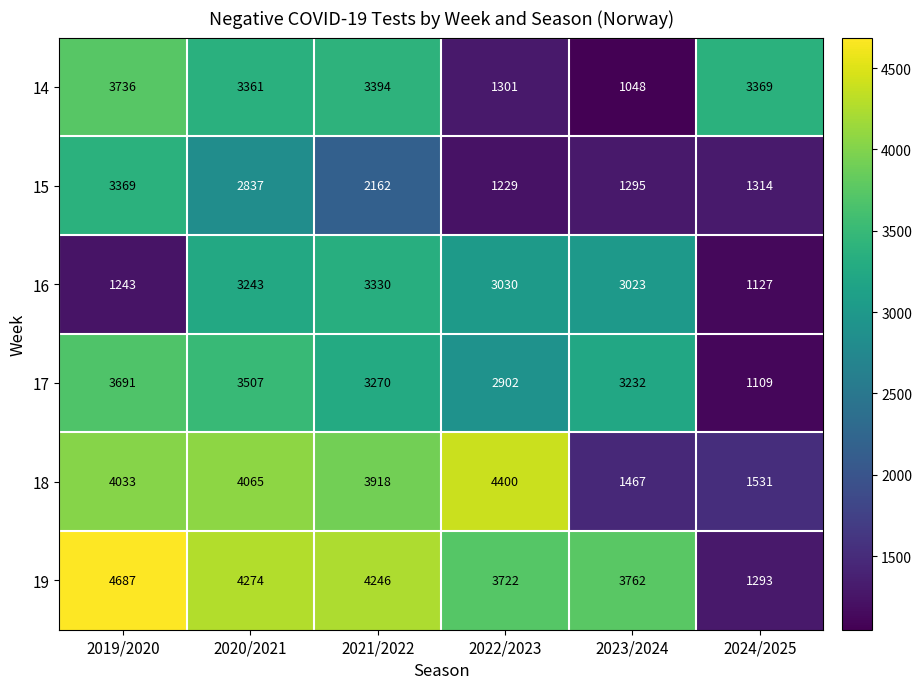

How many series are shown in this chart?

6